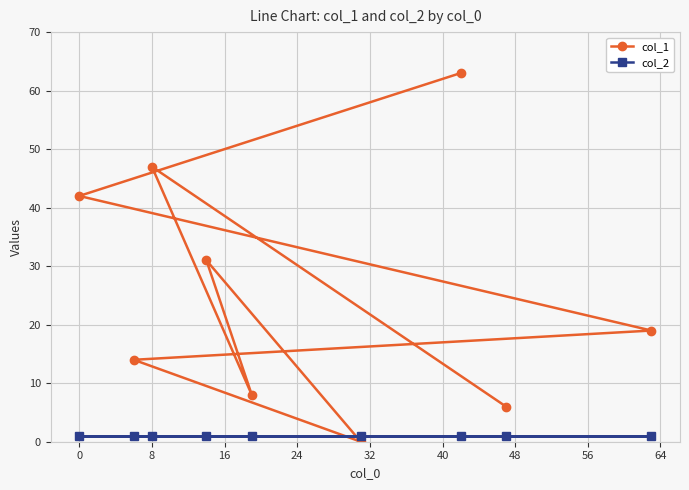

True or false: col_2 has more than 0 interior local peaks.

False